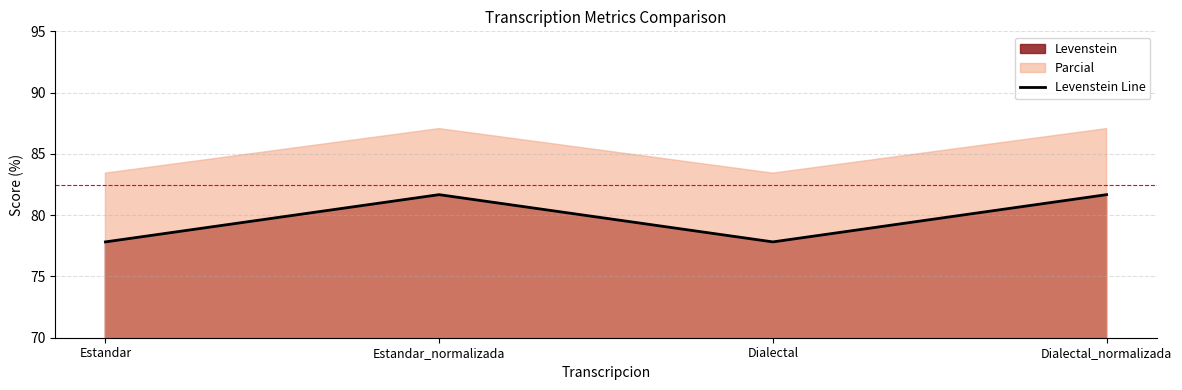

Which label corresponds to the smallest value in the chart?

Estandar